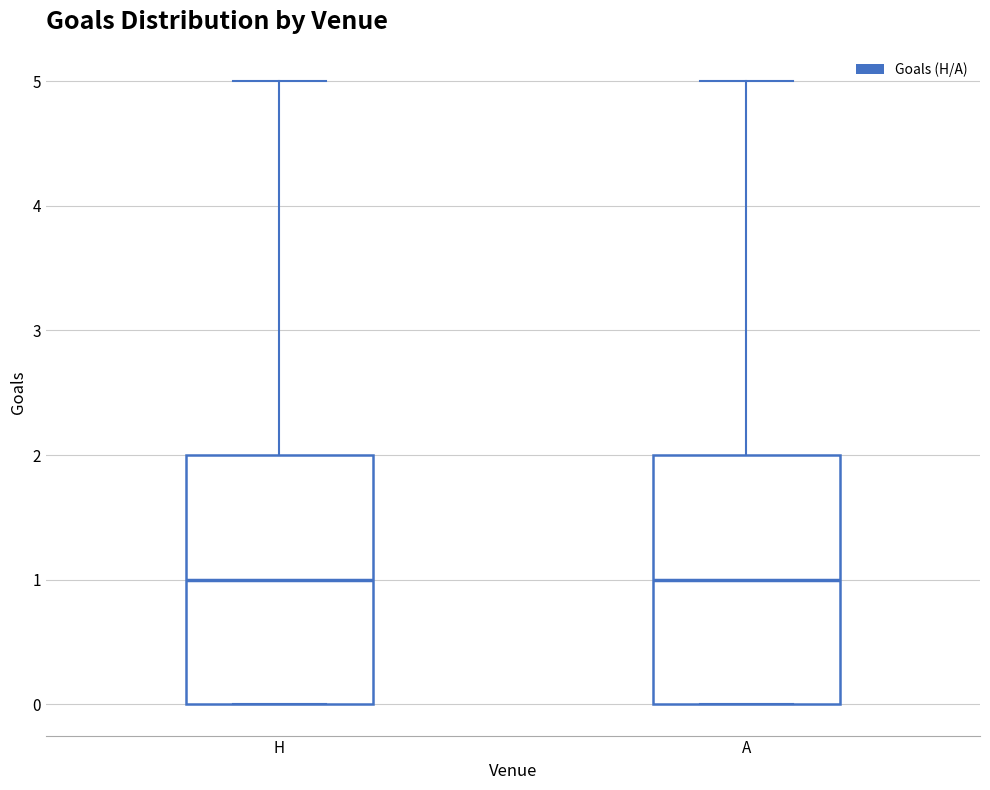

Reading left to right, read every box against the y-axis: the position of its median line, the range the box covers, and the ends of its whiskers. The values are not printed on the chart, so give them approximately, as read against the axis.

H: median 1, box 0 to 2, whiskers 0 to 5
A: median 1, box 0 to 2, whiskers 0 to 5